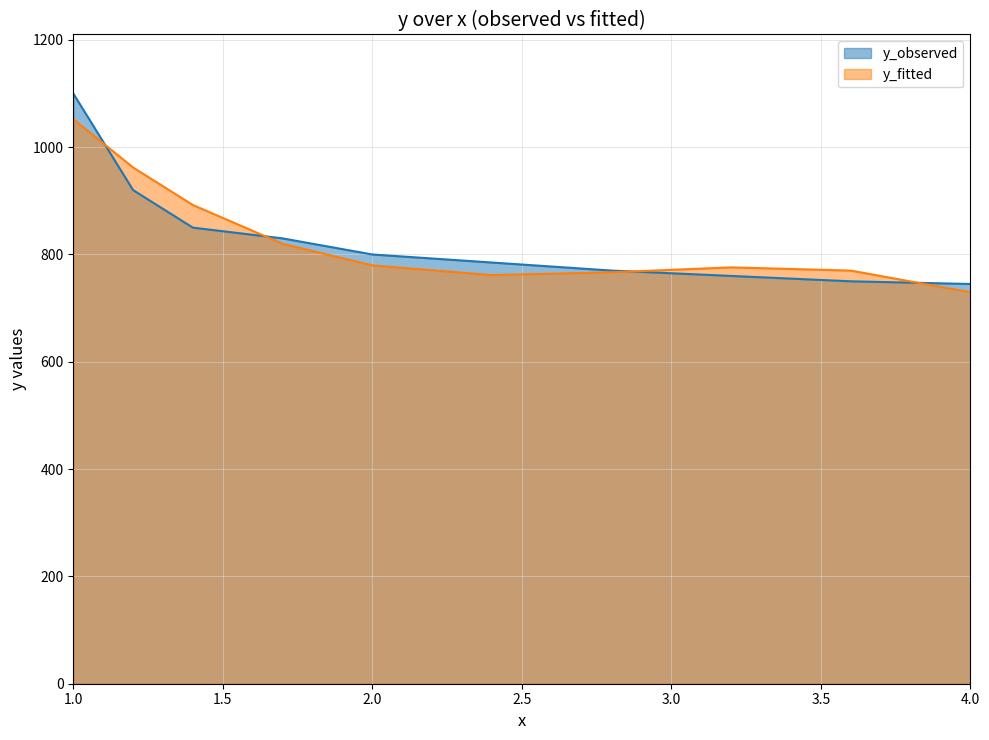

The value of y_fitted at 1.2 is 962.1. True or false?

True